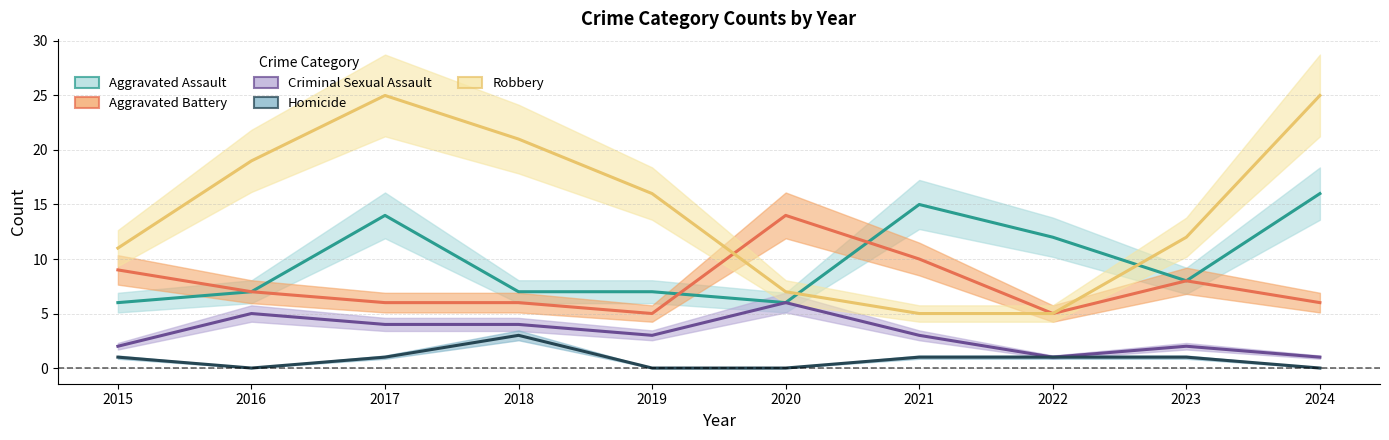

The Criminal Sexual Assault series shows 1 at 2024. True or false?

True